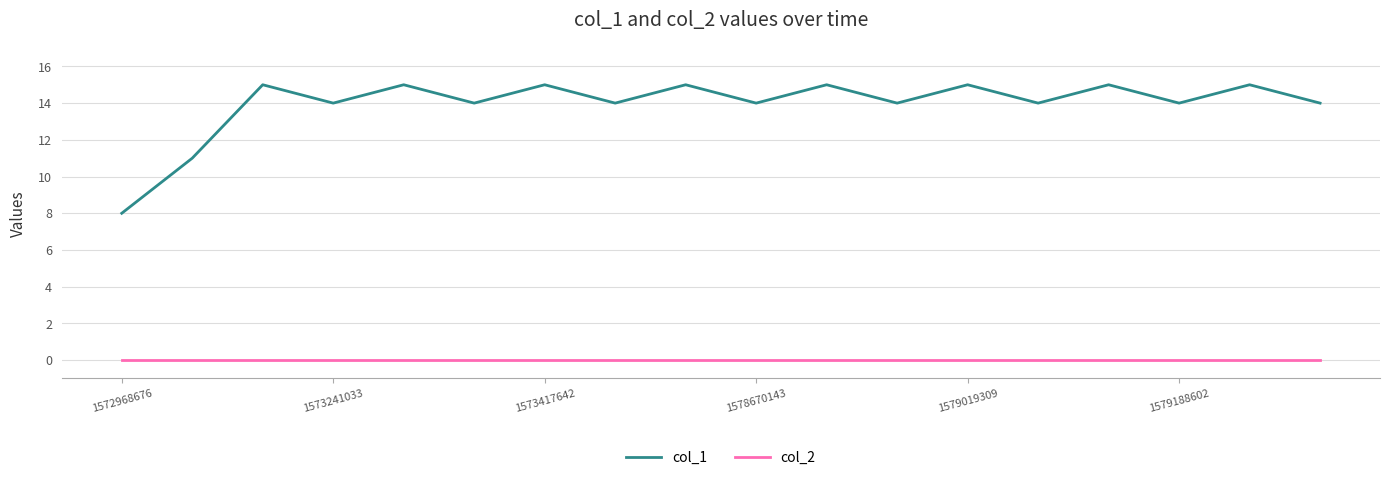

Does the chart have visible grid lines?

Yes